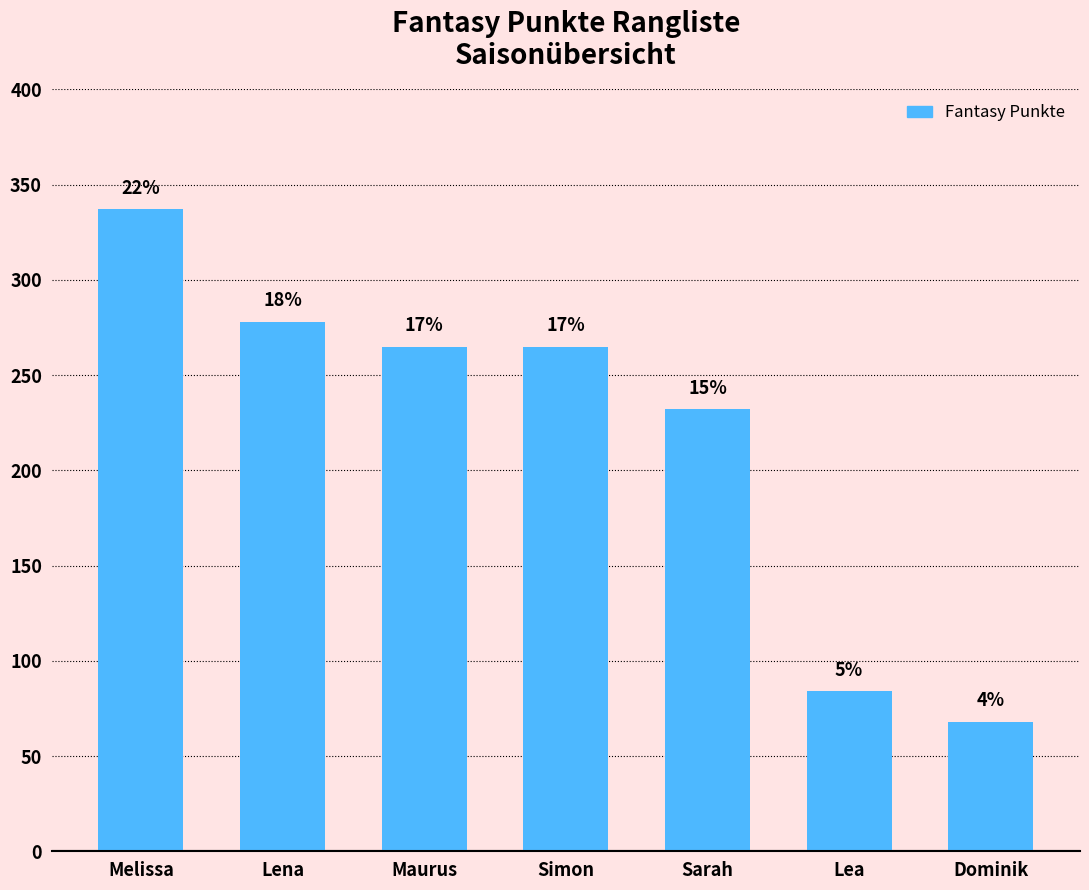

What is the change in value from Simon to Dominik?

-197